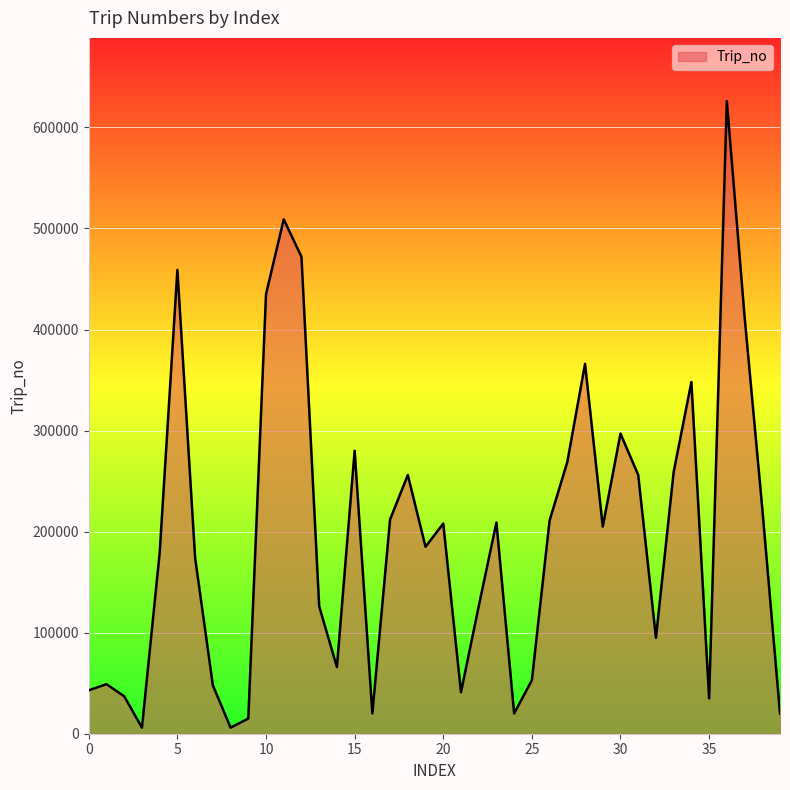

What is the difference between the maximum and minimum values?

619980